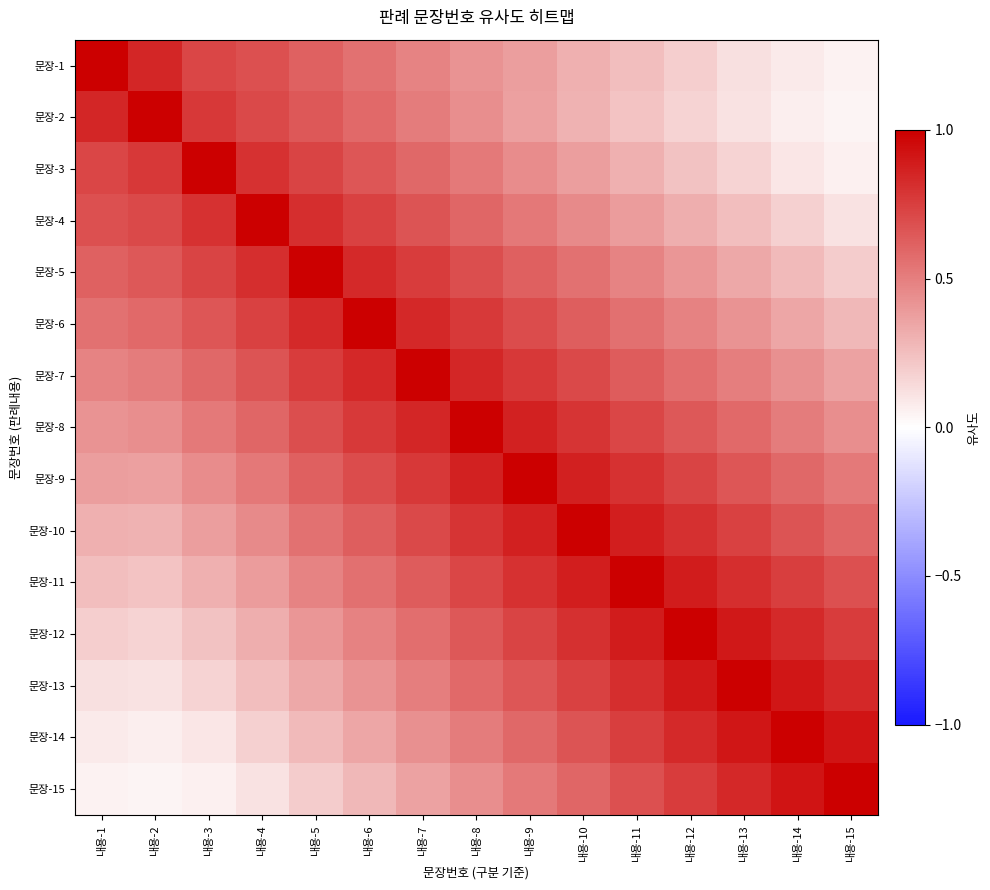

Reading left to right, what are all the values shown in this chart?

문장-1: 내용-1=1.0	내용-2=0.8	내용-3=0.7	내용-4=0.7	내용-5=0.6	내용-6=0.6	내용-7=0.5	내용-8=0.4	내용-9=0.4	내용-10=0.3	내용-11=0.2	내용-12=0.2	내용-13=0.1	내용-14=0.1	내용-15=0.1
문장-2: 내용-1=0.8	내용-2=1.0	내용-3=0.8	내용-4=0.7	내용-5=0.7	내용-6=0.6	내용-7=0.5	내용-8=0.4	내용-9=0.4	내용-10=0.3	내용-11=0.2	내용-12=0.2	내용-13=0.1	내용-14=0.1	내용-15=0.0
문장-3: 내용-1=0.7	내용-2=0.8	내용-3=1.0	내용-4=0.8	내용-5=0.7	내용-6=0.7	내용-7=0.6	내용-8=0.5	내용-9=0.5	내용-10=0.4	내용-11=0.3	내용-12=0.2	내용-13=0.2	내용-14=0.1	내용-15=0.1
문장-4: 내용-1=0.7	내용-2=0.7	내용-3=0.8	내용-4=1.0	내용-5=0.8	내용-6=0.7	내용-7=0.7	내용-8=0.6	내용-9=0.5	내용-10=0.5	내용-11=0.4	내용-12=0.3	내용-13=0.2	내용-14=0.2	내용-15=0.1
문장-5: 내용-1=0.6	내용-2=0.7	내용-3=0.7	내용-4=0.8	내용-5=1.0	내용-6=0.8	내용-7=0.8	내용-8=0.7	내용-9=0.6	내용-10=0.6	내용-11=0.5	내용-12=0.4	내용-13=0.3	내용-14=0.3	내용-15=0.2
문장-6: 내용-1=0.6	내용-2=0.6	내용-3=0.7	내용-4=0.7	내용-5=0.8	내용-6=1.0	내용-7=0.8	내용-8=0.8	내용-9=0.7	내용-10=0.6	내용-11=0.6	내용-12=0.5	내용-13=0.4	내용-14=0.3	내용-15=0.3
문장-7: 내용-1=0.5	내용-2=0.5	내용-3=0.6	내용-4=0.7	내용-5=0.8	내용-6=0.8	내용-7=1.0	내용-8=0.8	내용-9=0.8	내용-10=0.7	내용-11=0.6	내용-12=0.6	내용-13=0.5	내용-14=0.4	내용-15=0.4
문장-8: 내용-1=0.4	내용-2=0.4	내용-3=0.5	내용-4=0.6	내용-5=0.7	내용-6=0.8	내용-7=0.8	내용-8=1.0	내용-9=0.9	내용-10=0.8	내용-11=0.7	내용-12=0.7	내용-13=0.6	내용-14=0.5	내용-15=0.4
문장-9: 내용-1=0.4	내용-2=0.4	내용-3=0.5	내용-4=0.5	내용-5=0.6	내용-6=0.7	내용-7=0.8	내용-8=0.9	내용-9=1.0	내용-10=0.9	내용-11=0.8	내용-12=0.7	내용-13=0.7	내용-14=0.6	내용-15=0.5
문장-10: 내용-1=0.3	내용-2=0.3	내용-3=0.4	내용-4=0.5	내용-5=0.6	내용-6=0.6	내용-7=0.7	내용-8=0.8	내용-9=0.9	내용-10=1.0	내용-11=0.9	내용-12=0.8	내용-13=0.7	내용-14=0.7	내용-15=0.6
문장-11: 내용-1=0.2	내용-2=0.2	내용-3=0.3	내용-4=0.4	내용-5=0.5	내용-6=0.6	내용-7=0.6	내용-8=0.7	내용-9=0.8	내용-10=0.9	내용-11=1.0	내용-12=0.9	내용-13=0.8	내용-14=0.8	내용-15=0.7
문장-12: 내용-1=0.2	내용-2=0.2	내용-3=0.2	내용-4=0.3	내용-5=0.4	내용-6=0.5	내용-7=0.6	내용-8=0.7	내용-9=0.7	내용-10=0.8	내용-11=0.9	내용-12=1.0	내용-13=0.9	내용-14=0.8	내용-15=0.8
문장-13: 내용-1=0.1	내용-2=0.1	내용-3=0.2	내용-4=0.2	내용-5=0.3	내용-6=0.4	내용-7=0.5	내용-8=0.6	내용-9=0.7	내용-10=0.7	내용-11=0.8	내용-12=0.9	내용-13=1.0	내용-14=0.9	내용-15=0.8
문장-14: 내용-1=0.1	내용-2=0.1	내용-3=0.1	내용-4=0.2	내용-5=0.3	내용-6=0.3	내용-7=0.4	내용-8=0.5	내용-9=0.6	내용-10=0.7	내용-11=0.8	내용-12=0.8	내용-13=0.9	내용-14=1.0	내용-15=0.9
문장-15: 내용-1=0.1	내용-2=0.0	내용-3=0.1	내용-4=0.1	내용-5=0.2	내용-6=0.3	내용-7=0.4	내용-8=0.4	내용-9=0.5	내용-10=0.6	내용-11=0.7	내용-12=0.8	내용-13=0.8	내용-14=0.9	내용-15=1.0